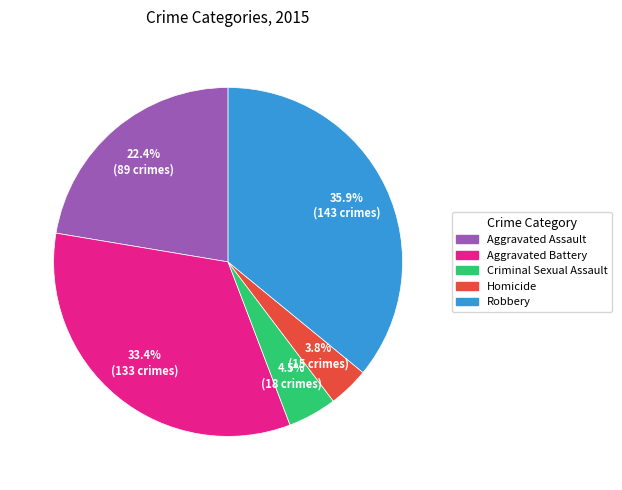

To the nearest percent, what is the difference between the largest and smallest slice percentages?

32%